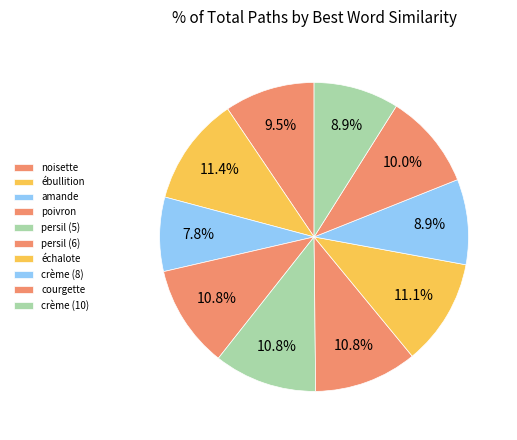

Which category has the biggest portion of the pie?

ébullition